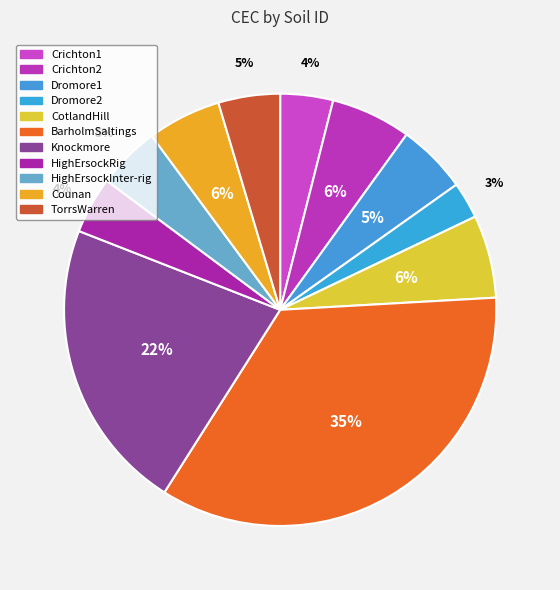

Approximately how many times larger is the value at CotlandHill compared to Dromore1?

1.2